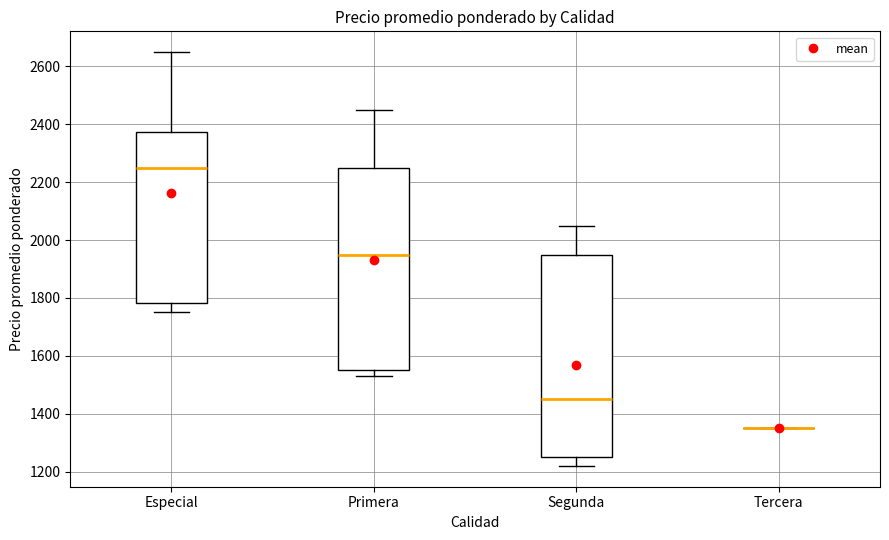

Reading left to right, transcribe this box plot: for each box, give where its median line is, the range the box spans, and where its two whiskers end, as read against the y-axis. The values are not printed on the chart, so give them approximately, as read against the axis.

Especial: median 2260, box 1780 to 2380, whiskers 1760 to 2660
Primera: median 1960, box 1560 to 2260, whiskers 1540 to 2460
Segunda: median 1460, box 1260 to 1960, whiskers 1220 to 2060
Tercera: box collapsed to a line at 1360, whiskers 1360 to 1360